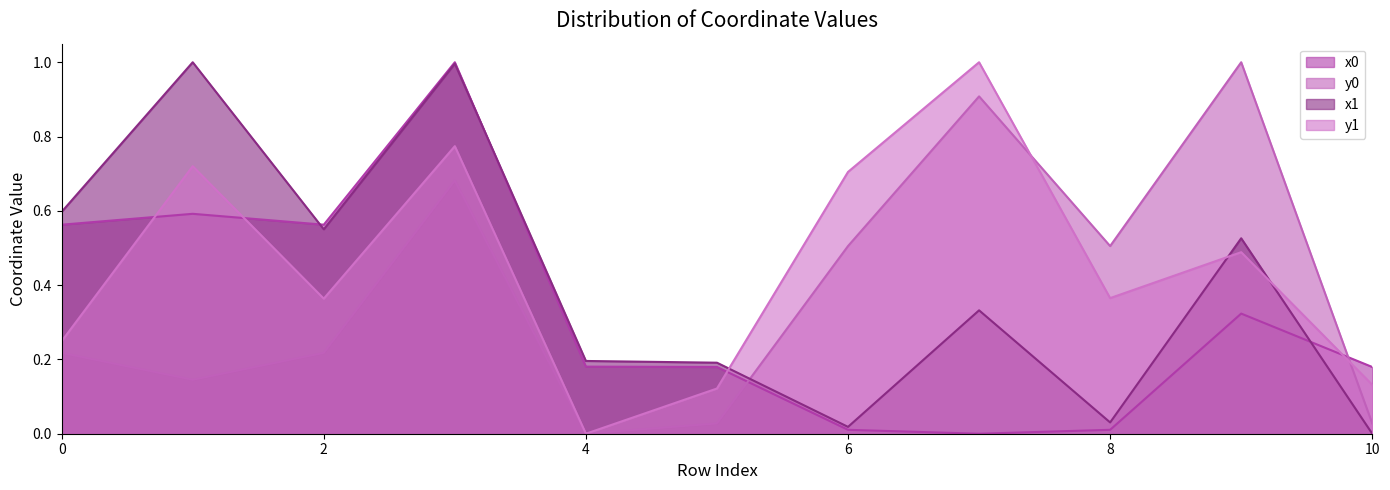

What is the difference between the x1 values at 3 and 4?

0.8